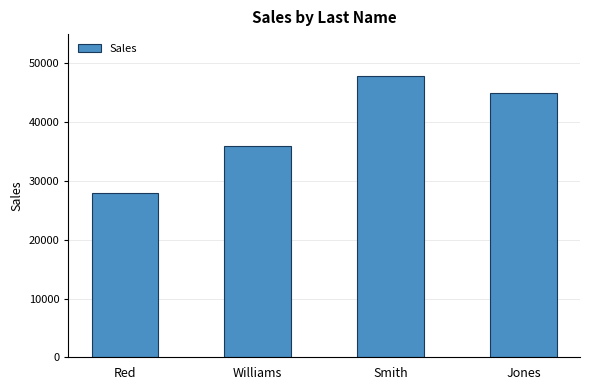

Reading left to right, what are all the values shown in this chart?

Red=27885	Williams=35880	Smith=47888	Jones=44927